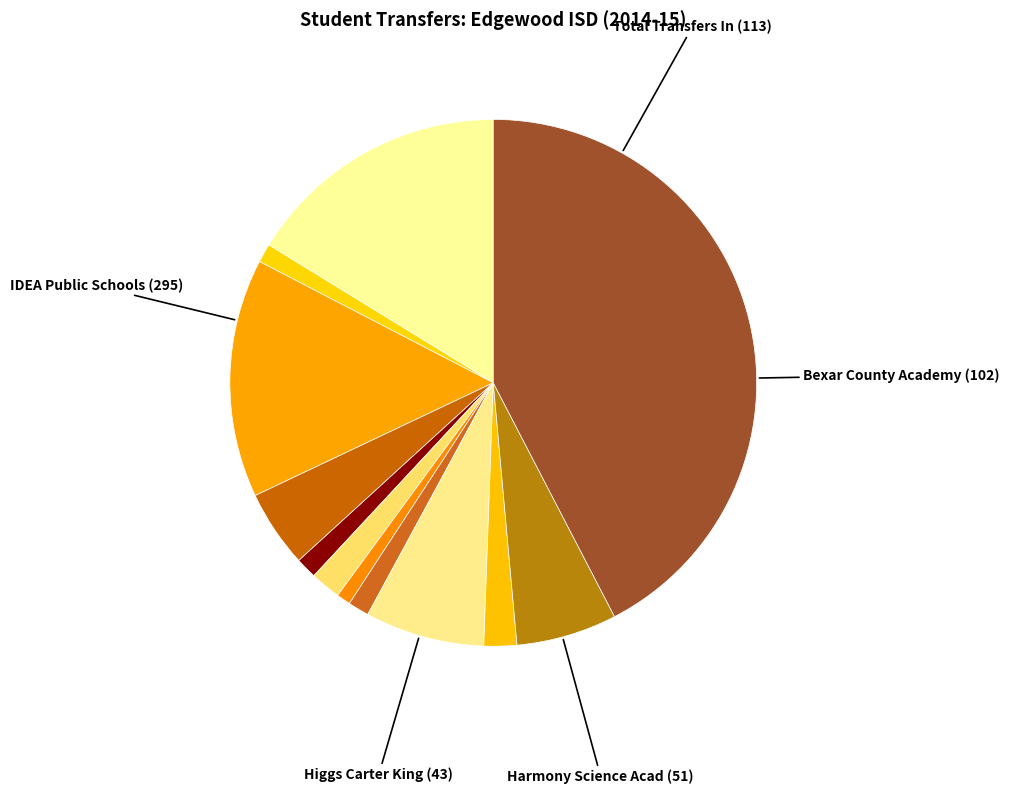

How many segments does this pie chart have?

12